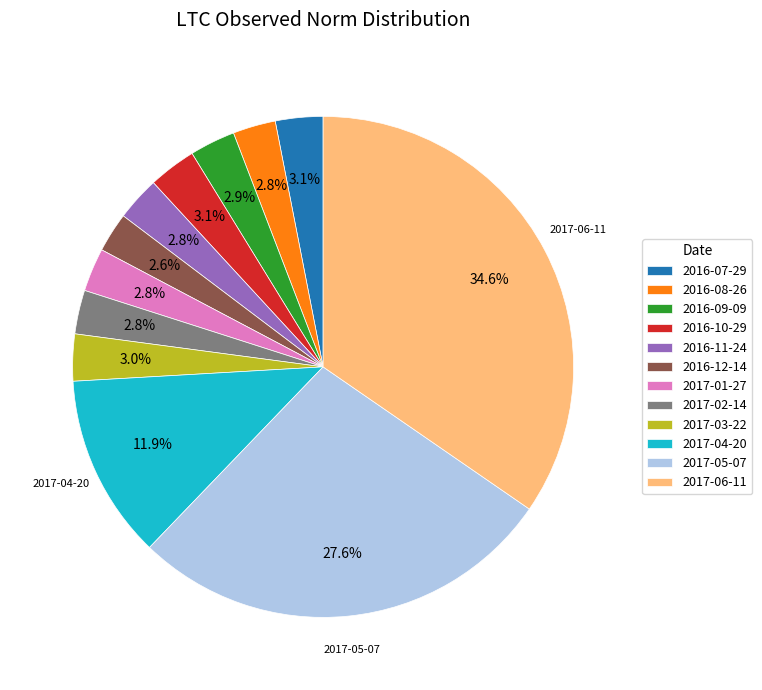

What is the total percentage of 2017-03-22 and 2016-12-14?

5.6%